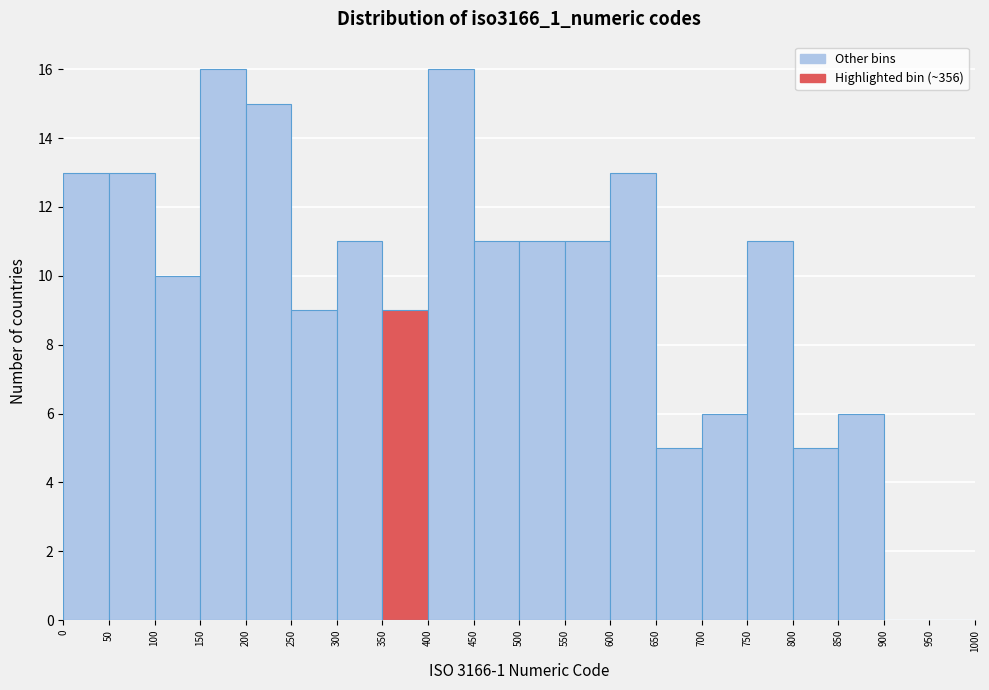

Reading left to right, transcribe this chart: for each bar, give the range it covers on the x-axis and its height. The values are not printed on the chart, so give them approximately, as read against the axis.

0 to 50: 13
50 to 100: 13
100 to 150: 10
150 to 200: 16
200 to 250: 15
250 to 300: 9
300 to 350: 11
350 to 400: 9
400 to 450: 16
450 to 500: 11
500 to 550: 11
550 to 600: 11
600 to 650: 13
650 to 700: 5
700 to 750: 6
750 to 800: 11
800 to 850: 5
850 to 900: 6
900 to 950: 0
950 to 1000: 0